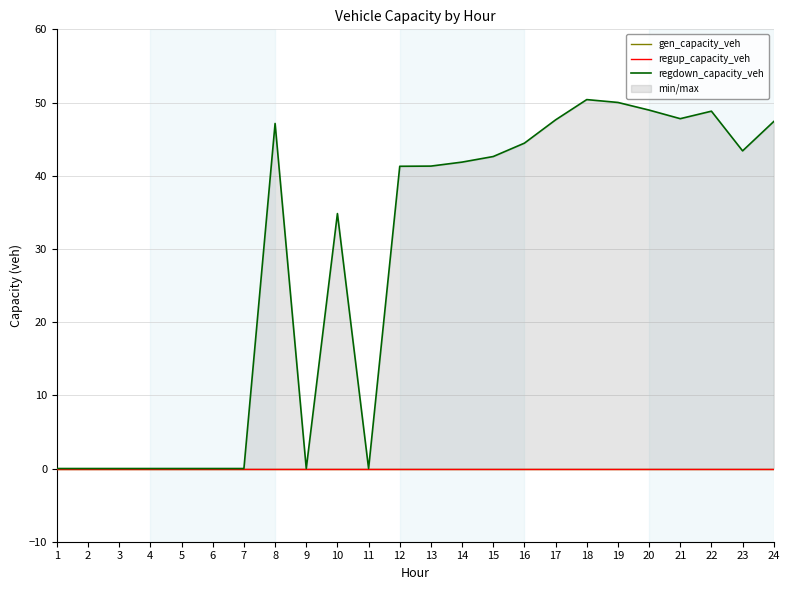

At which label does regup_capacity_veh reach its minimum?

1